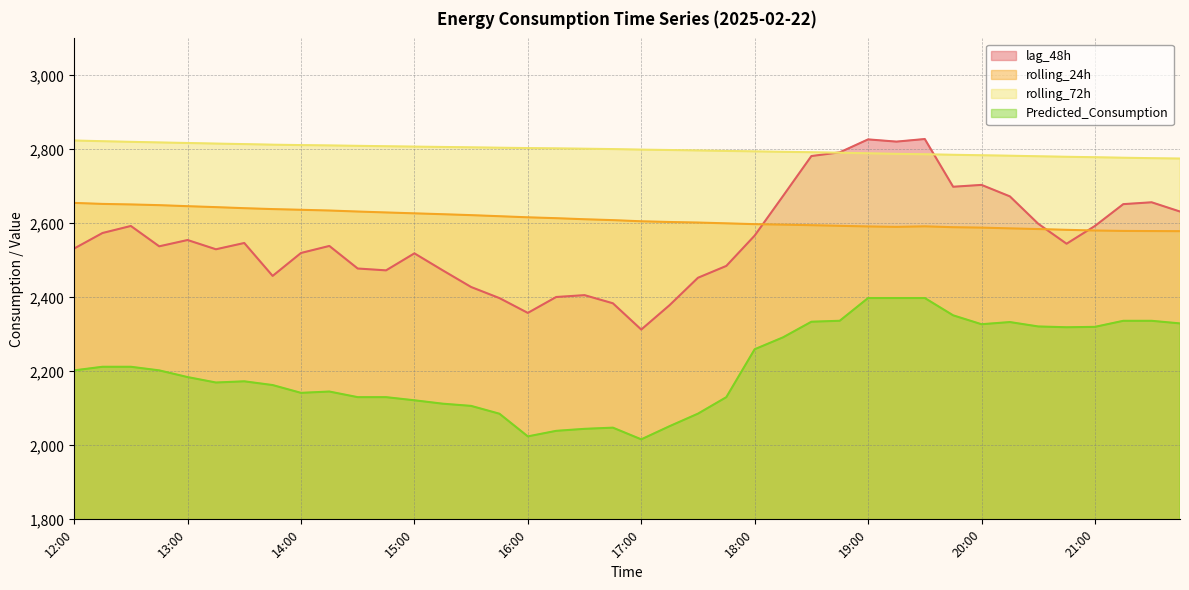

Reading left to right, list all the values displayed in this chart.

lag_48h: 2532.0	2574.0	2593.0	2538.0	2555.0	2530.0	2547.0	2458.0	2520.0	2539.0	2478.0	2473.0	2519.0	2473.0	2428.0	2398.0	2358.0	2401.0	2406.0	2384.0	2313.0	2379.0	2453.0	2485.0	2567.0	2674.0	2782.0	2792.0	2827.0	2821.0	2828.0	2699.0	2704.0	2673.0	2599.0	2545.0	2593.0	2652.0	2657.0	2632.0
rolling_24h: 2655.3	2652.6	2651.2	2649.2	2646.5	2643.9	2641.1	2638.6	2636.7	2634.8	2632.0	2629.5	2627.1	2624.8	2622.3	2619.4	2616.4	2614.0	2611.2	2608.8	2605.6	2603.7	2602.2	2600.1	2597.9	2596.6	2595.1	2593.4	2591.7	2590.6	2592.0	2589.7	2588.5	2586.5	2584.7	2582.6	2580.7	2579.6	2579.2	2578.9
rolling_72h: 2824.0	2822.1	2820.4	2818.8	2817.3	2815.7	2814.3	2812.7	2811.6	2810.7	2809.6	2808.5	2807.5	2806.5	2805.6	2804.5	2803.6	2802.8	2801.8	2800.8	2799.4	2798.3	2797.1	2795.8	2794.6	2793.4	2792.4	2791.0	2789.4	2787.9	2786.8	2785.4	2784.1	2782.9	2781.4	2780.0	2778.8	2777.5	2776.2	2775.2
Predicted_Consumption: 2202.7	2212.4	2212.4	2202.7	2184.5	2169.8	2173.1	2163.0	2141.9	2145.5	2130.3	2130.3	2121.8	2112.6	2106.6	2085.5	2024.2	2039.2	2044.6	2047.8	2016.2	2051.8	2085.7	2130.2	2259.8	2291.9	2334.1	2336.7	2398.2	2398.2	2398.2	2351.4	2327.4	2333.3	2321.4	2319.2	2320.3	2336.6	2336.6	2329.6